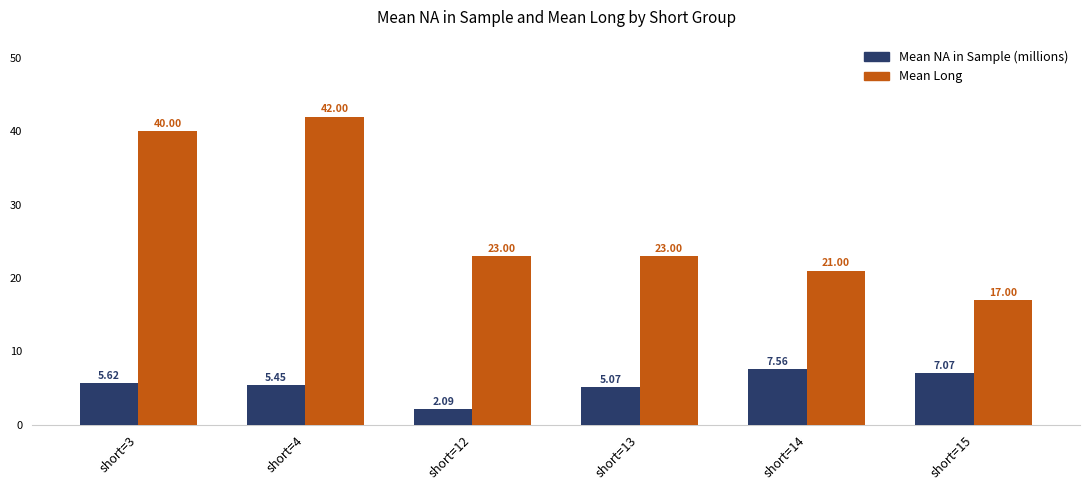

Rank the categories by Mean NA in Sample (millions) value from highest to lowest.

short=14, short=15, short=3, short=4, short=13, short=12